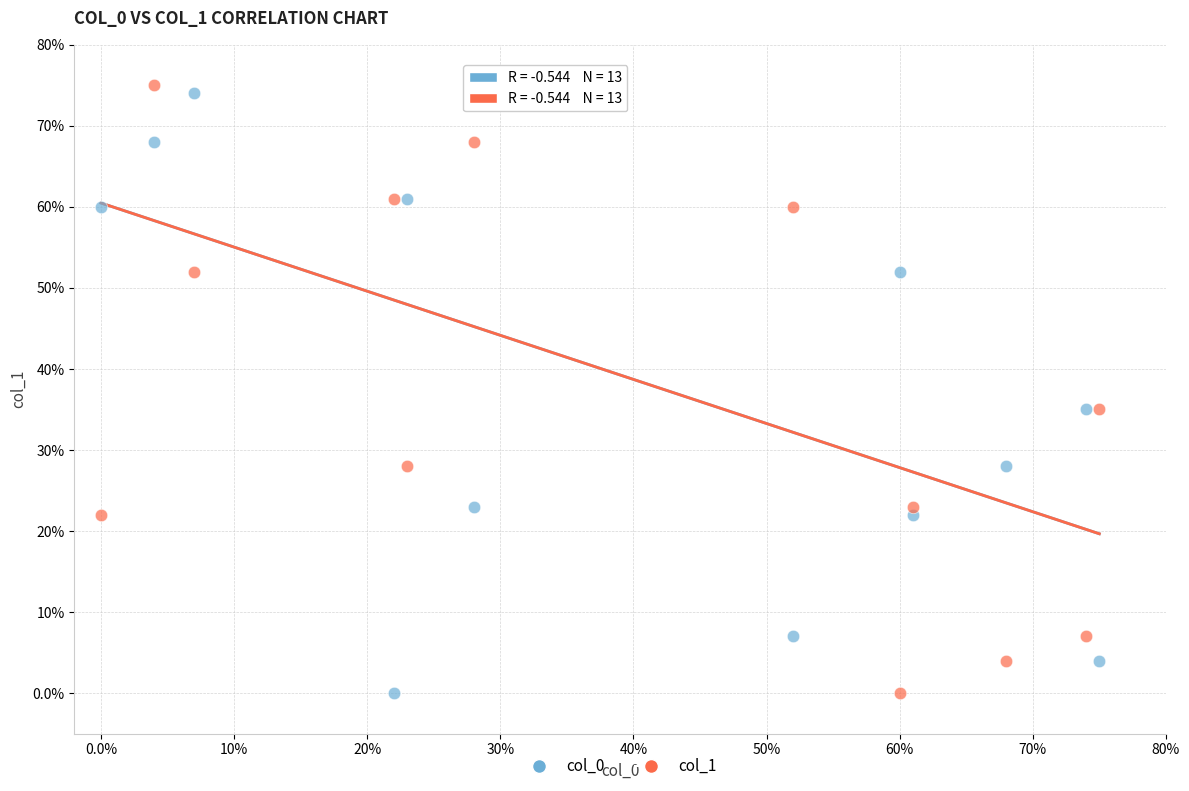

What are all the series names shown in the legend?

col_0, col_1